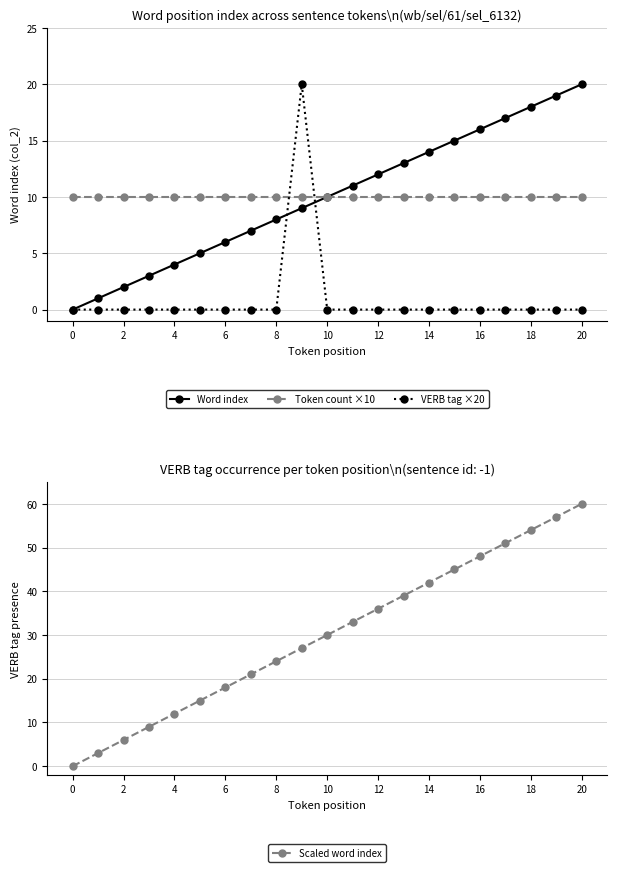

The Token count ×10 series shows 10 at 18. True or false?

True